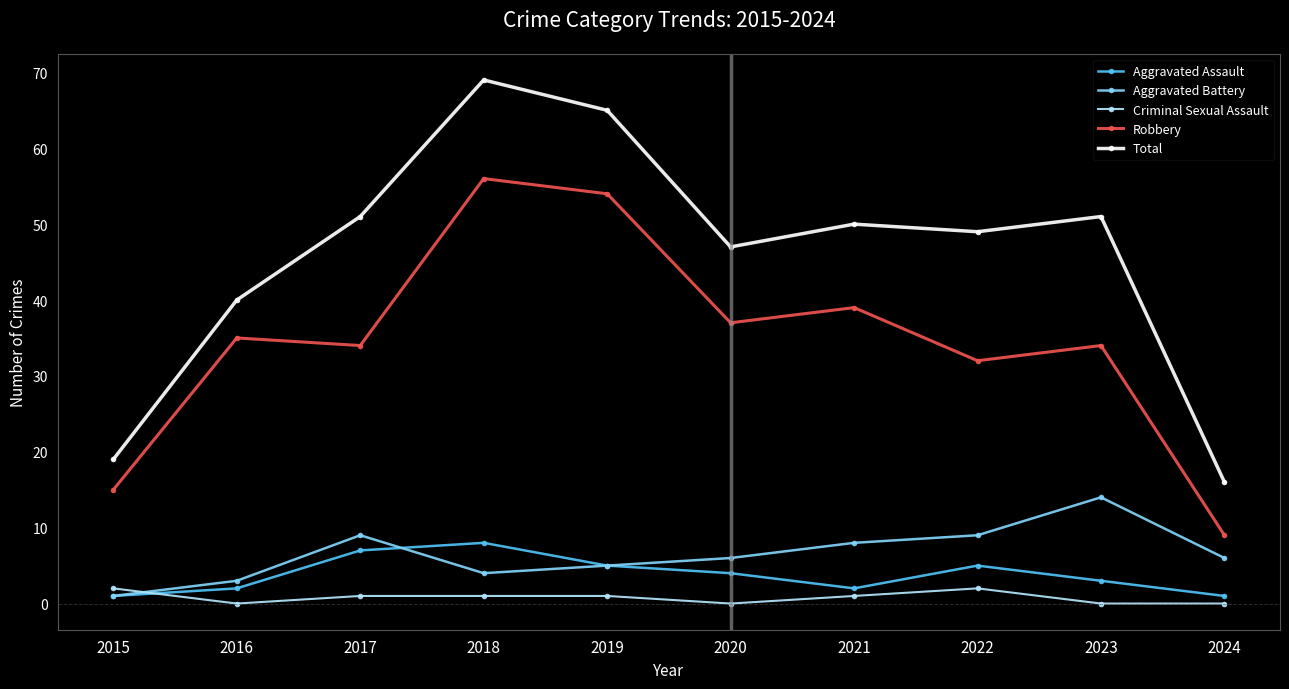

The Robbery series shows 37 at 2020. True or false?

True